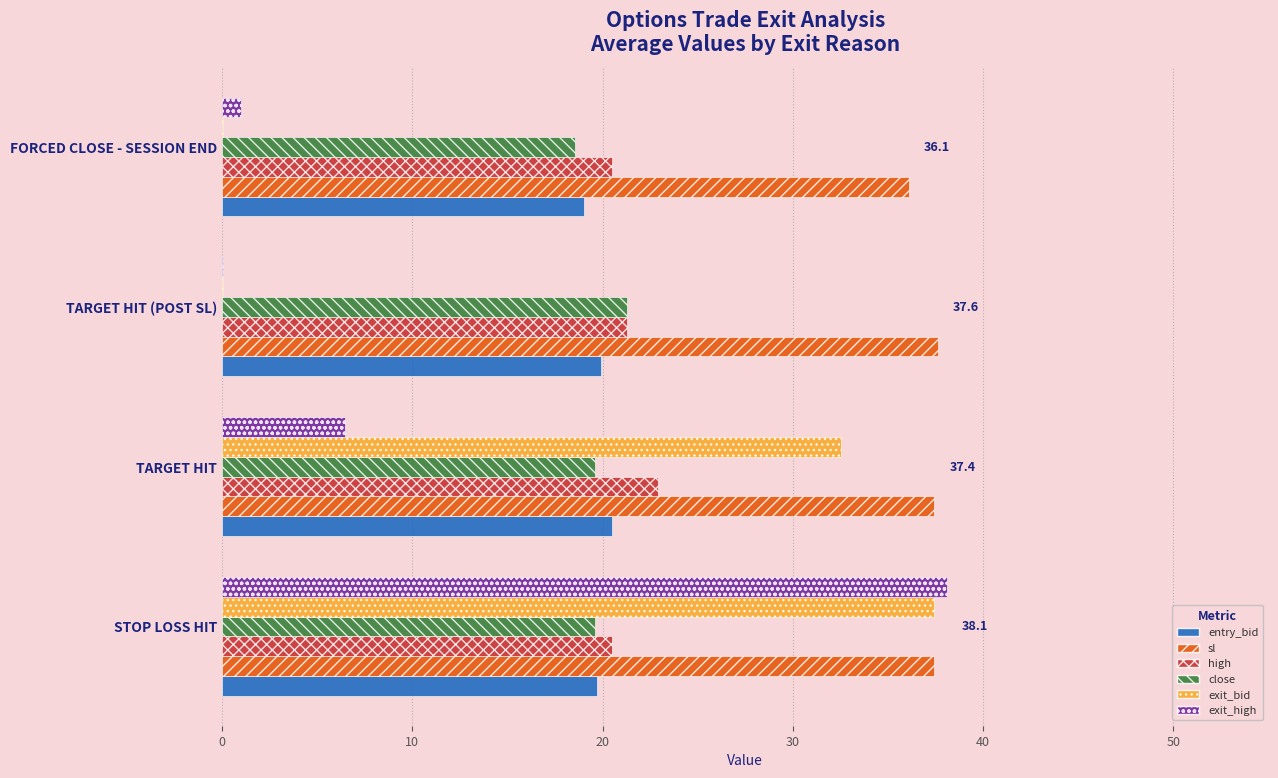

Is it true that entry_bid equals 6.2 at TARGET HIT (POST SL)?

False